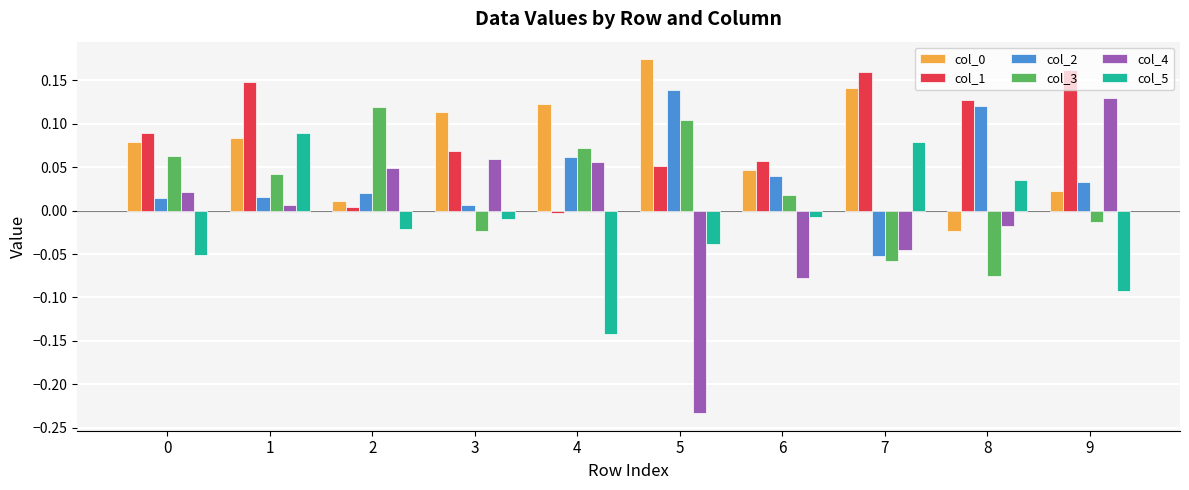

Count the number of categories in the chart.

10